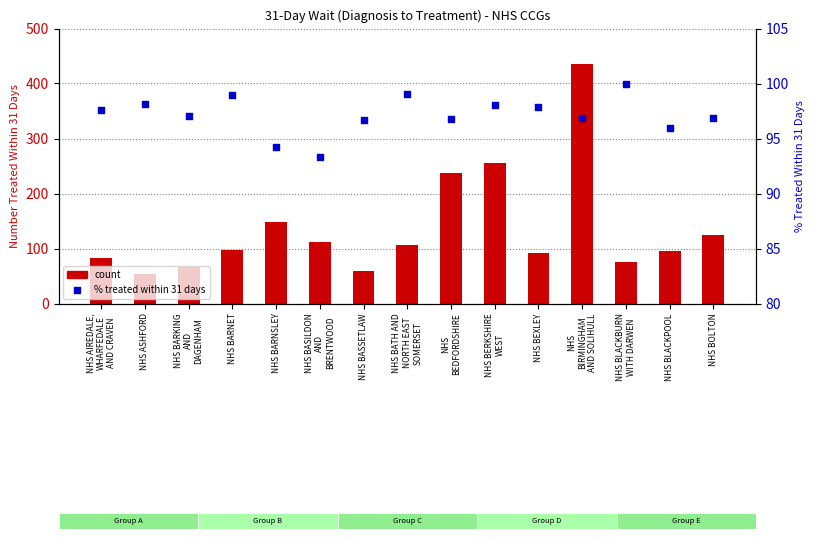

What is the total value across all series at NHS BARNSLEY?

242.3